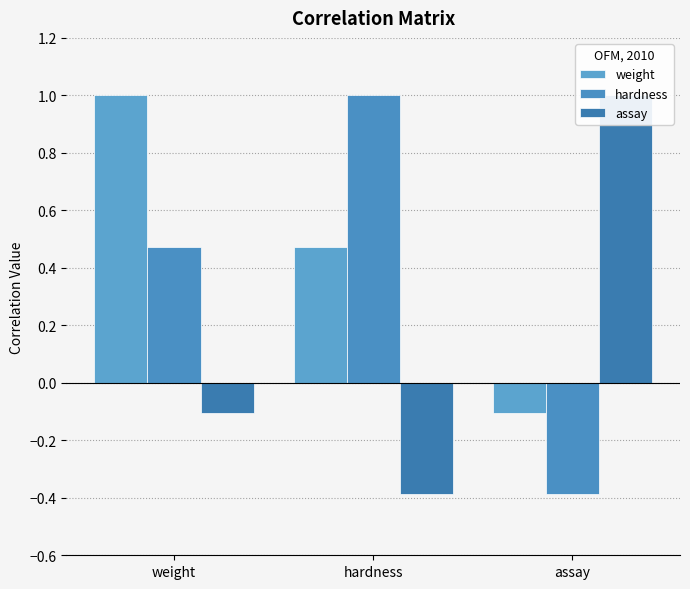

Is the value of weight at hardness greater than the value of hardness at weight?

No